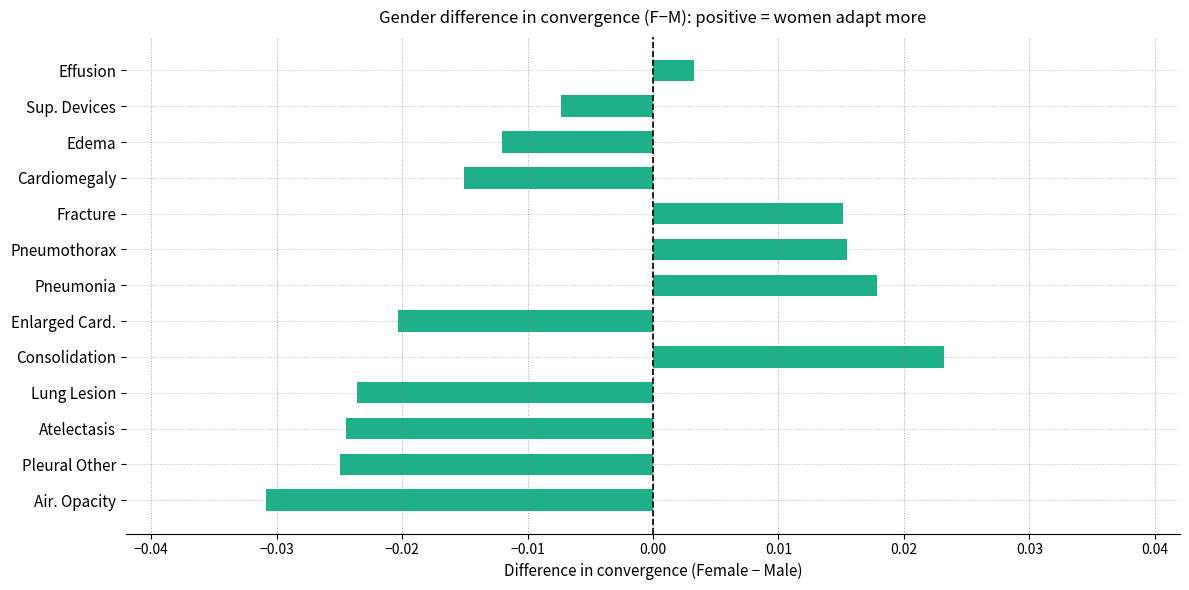

Where is the data nearest to the value 0?

Effusion